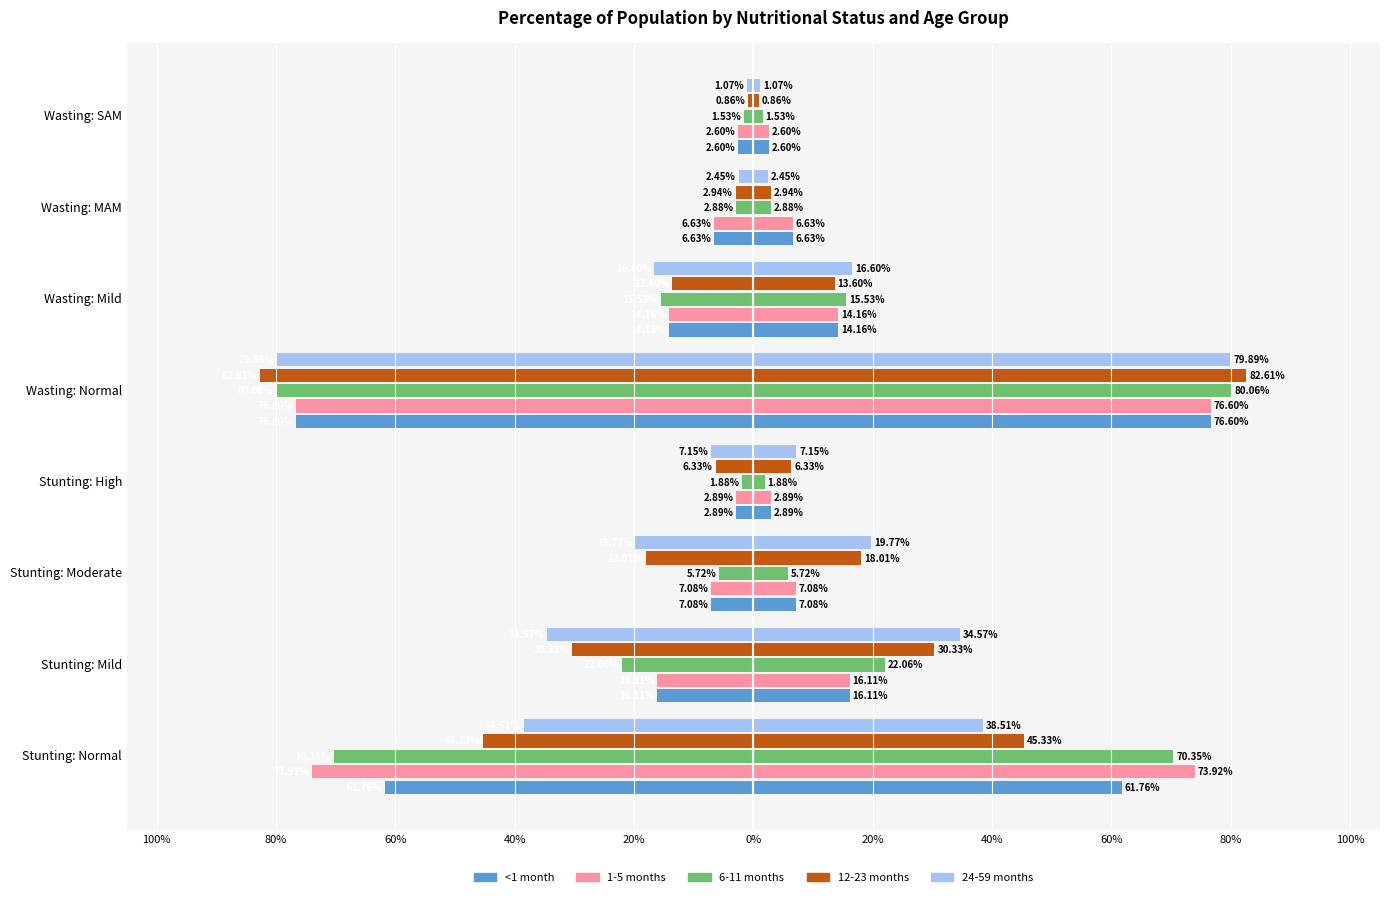

What is the difference between the maximum and minimum values in the 6-11 months series?

0.8